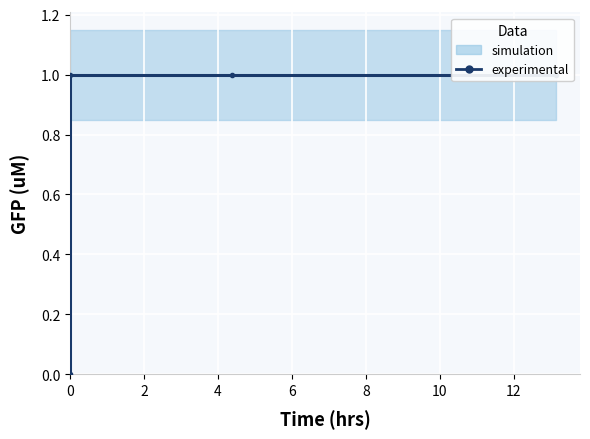

What is the difference between the maximum and minimum values?

1